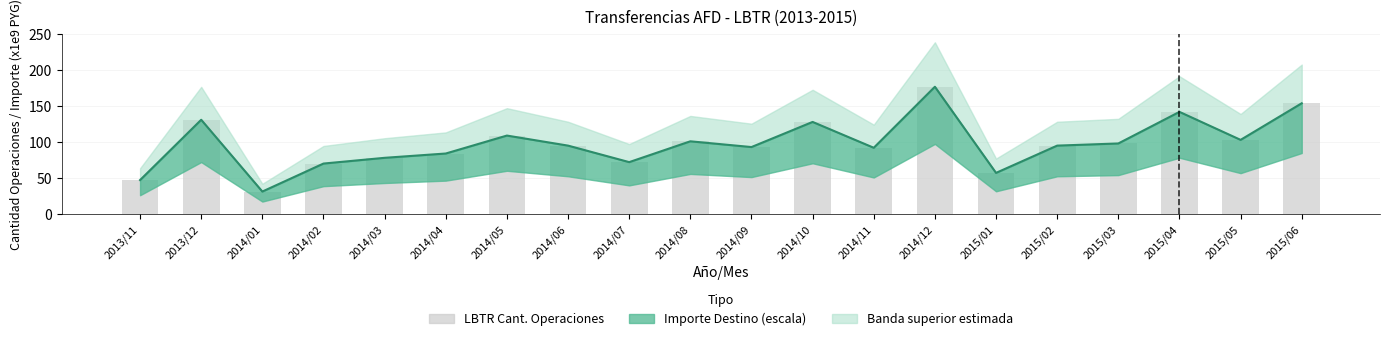

What is the highest value of the LBTR Cant. Operaciones series?

177